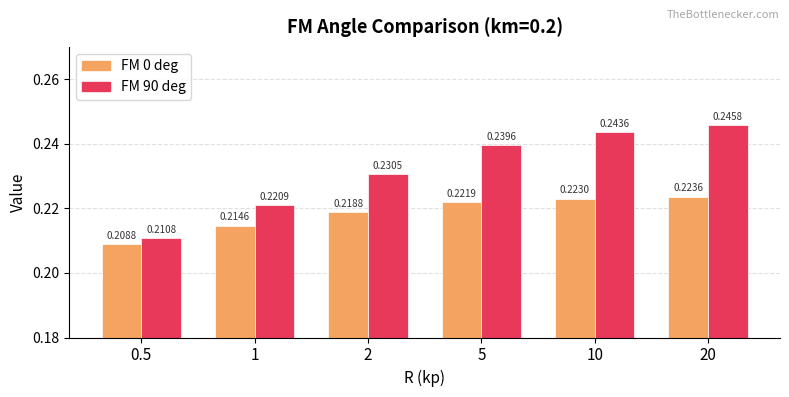

Are the bars grouped side by side (vs. stacked)?

Yes